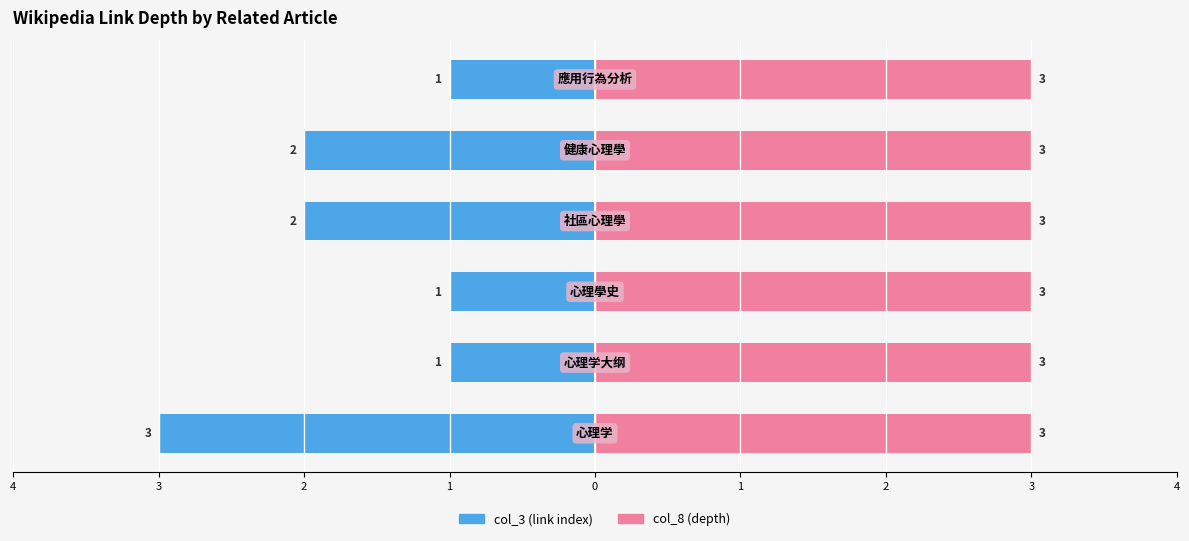

Are the bars horizontal?

Yes